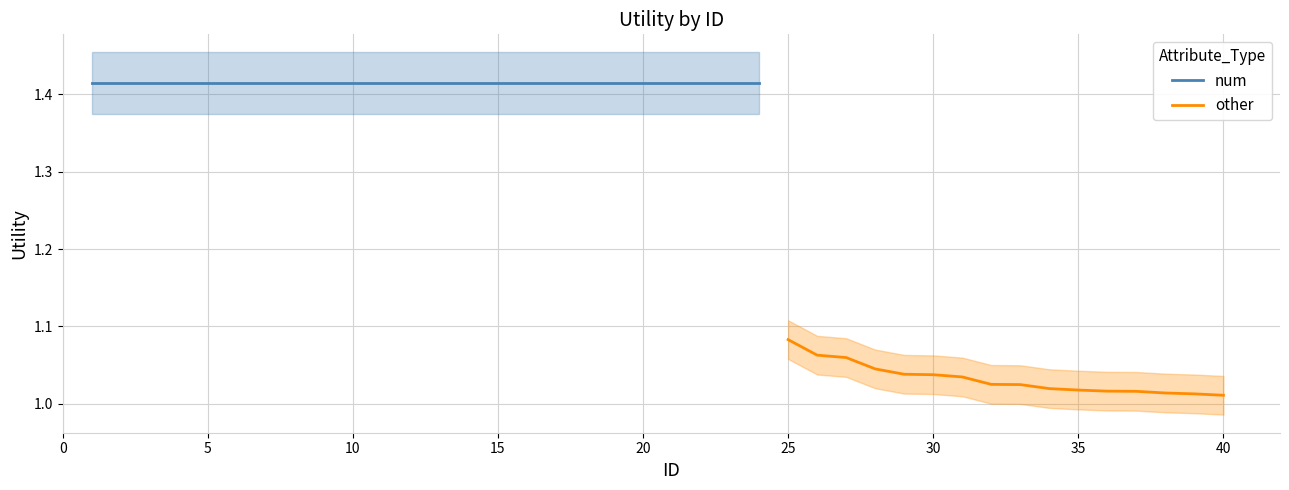

The other series shows 0.3 at 25. True or false?

False